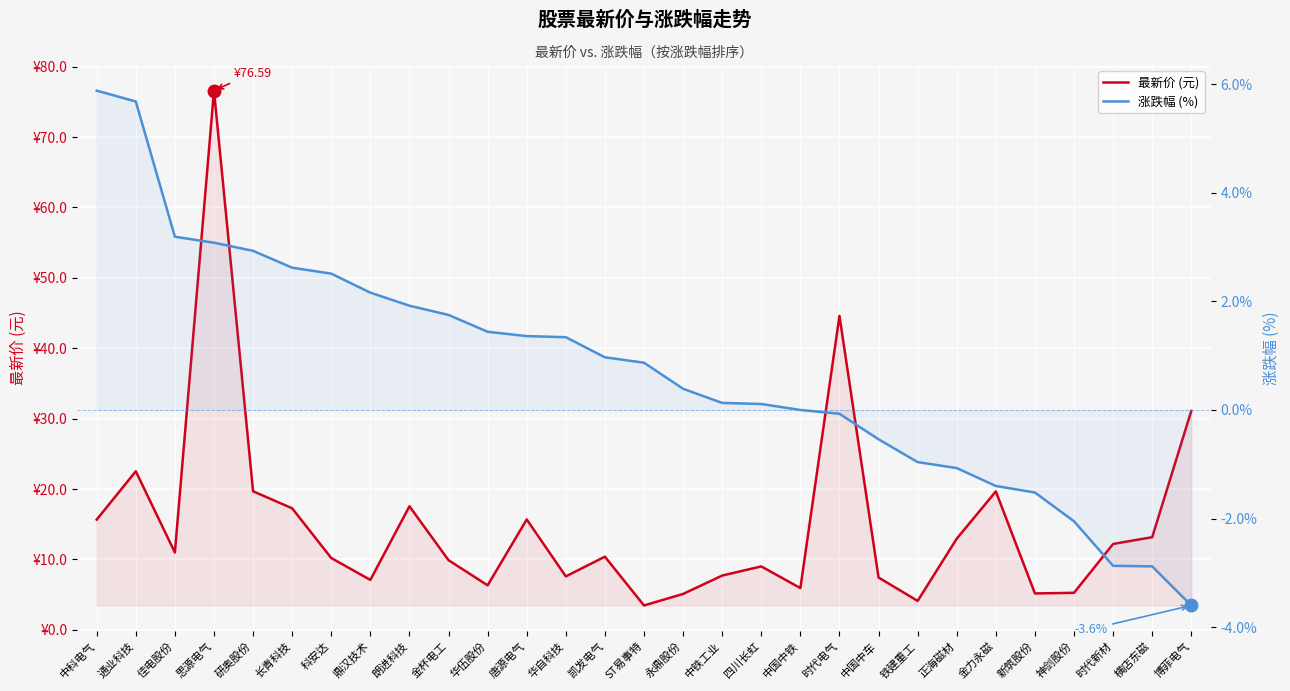

What is the difference between the highest and lowest values at 中科电气?

9.8